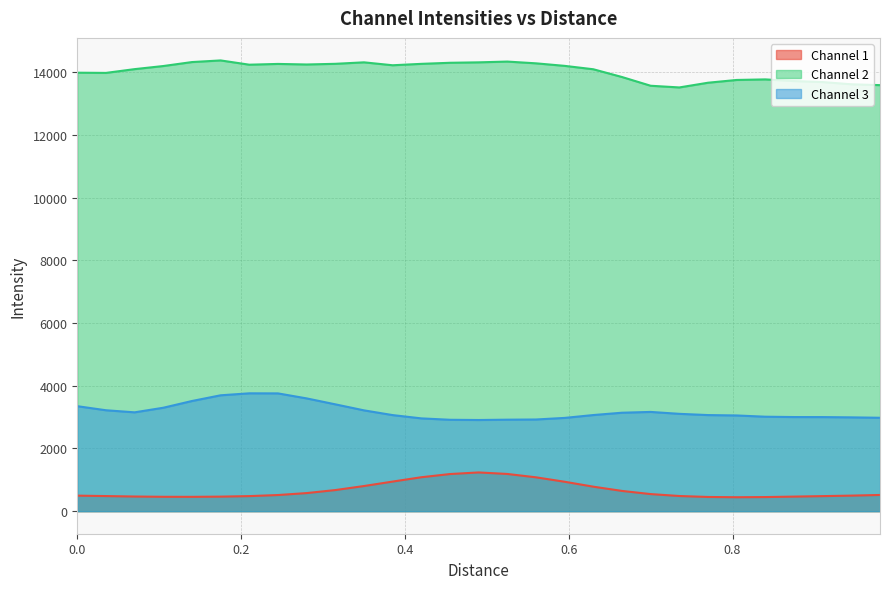

What is the difference between the second highest and second lowest values in the Channel 1 series?

736.8